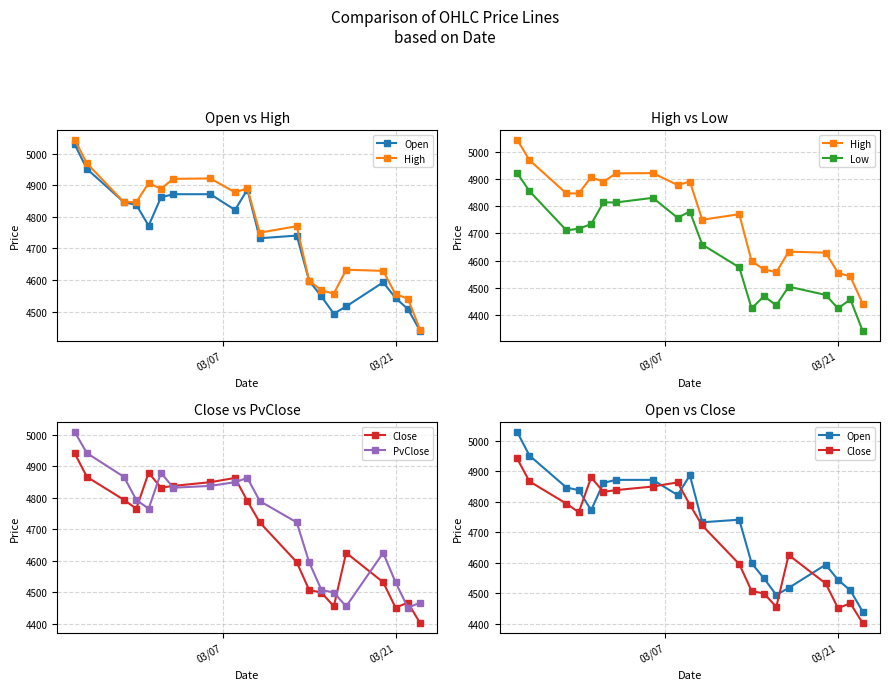

Reading left to right, extract all data points from this chart.

Open: 5029.6	4951.5	4846.4	4837.9	4772.1	4861.6	4871.6	4871.5	4821.9	4886.3	4732.4	4740.8	4598.2	4548.4	4493.8	4516.8	4593.2	4543.5	4508.7	4439.1
High: 5044.4	4969.0	4846.4	4846.7	4906.4	4889.1	4920.2	4921.3	4877.5	4889.9	4750.1	4770.4	4598.2	4567.7	4557.4	4633.0	4629.2	4555.2	4541.8	4441.7
Low: 4922.3	4855.2	4711.1	4717.3	4733.9	4813.9	4813.4	4830.4	4757.3	4780.1	4658.9	4575.3	4425.1	4469.4	4436.1	4504.6	4474.2	4424.7	4458.0	4341.7
Close: 4942.1	4866.6	4793.5	4765.3	4879.6	4832.1	4837.9	4849.7	4863.3	4789.6	4721.8	4595.2	4506.8	4498.5	4454.7	4624.9	4531.5	4450.6	4466.5	4401.0
PvClose: 5010.3	4942.1	4866.6	4793.5	4765.3	4879.6	4832.1	4837.9	4849.7	4863.3	4789.6	4721.8	4595.2	4506.8	4498.5	4454.7	4624.9	4531.5	4450.6	4466.5